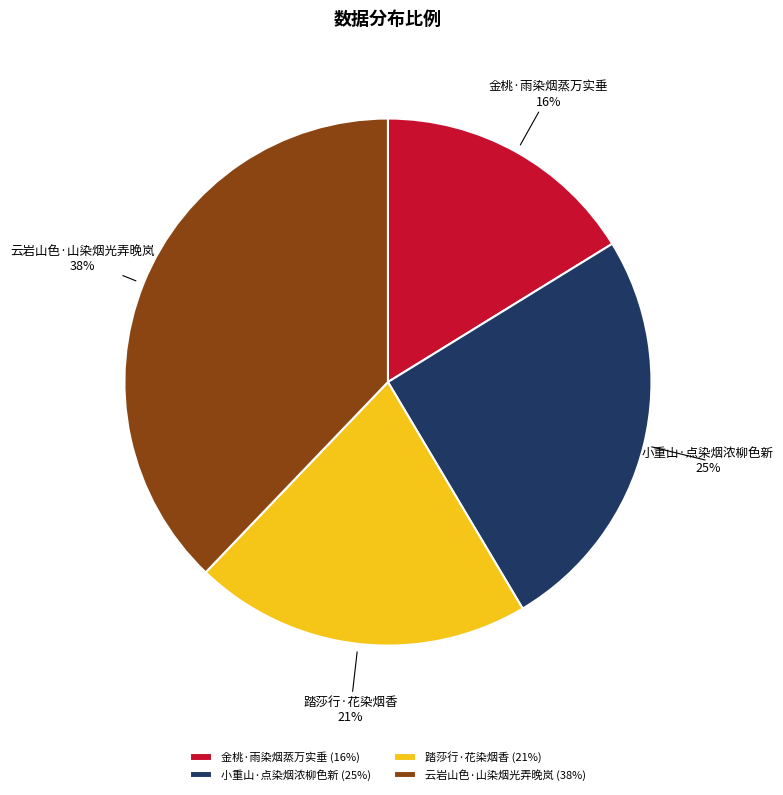

Which slice is the largest?

云岩山色·山染烟光弄晚岚